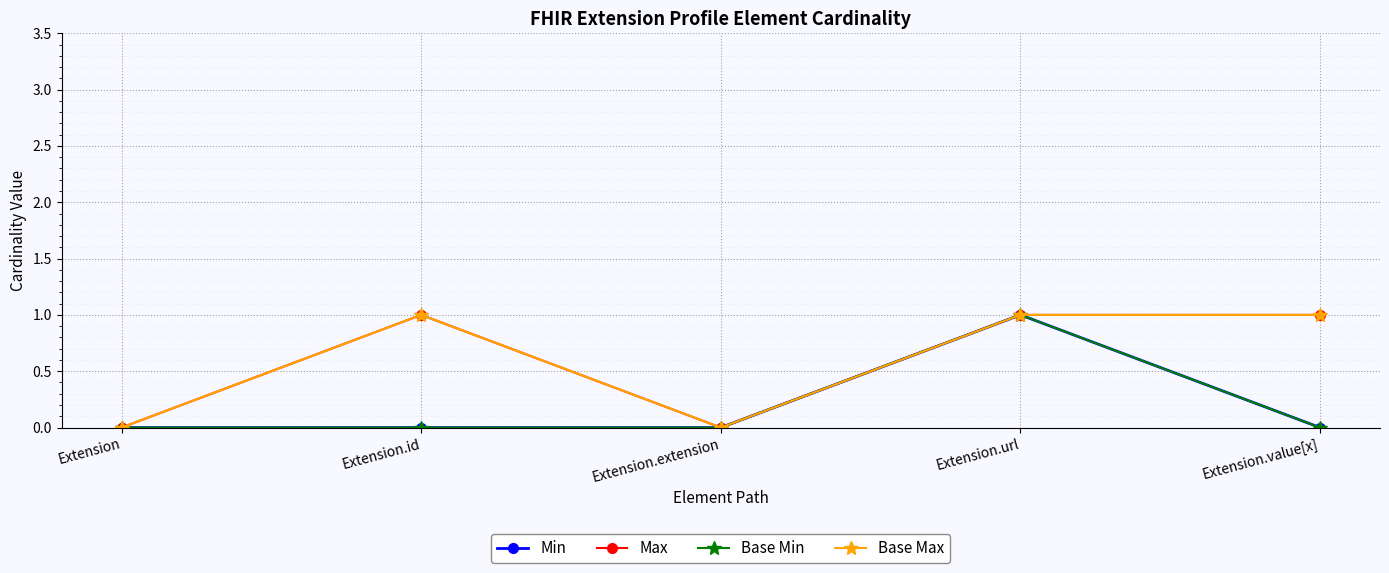

Is the value of Min at Extension.value[x] greater than the value of Base Min at Extension.url?

No